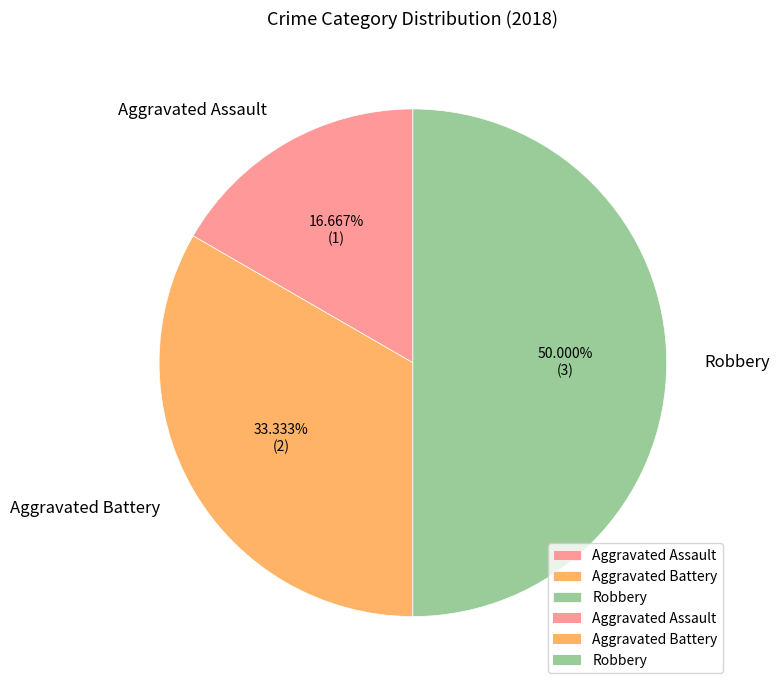

To the nearest percent, what is the difference between the largest and smallest slice percentages?

33%